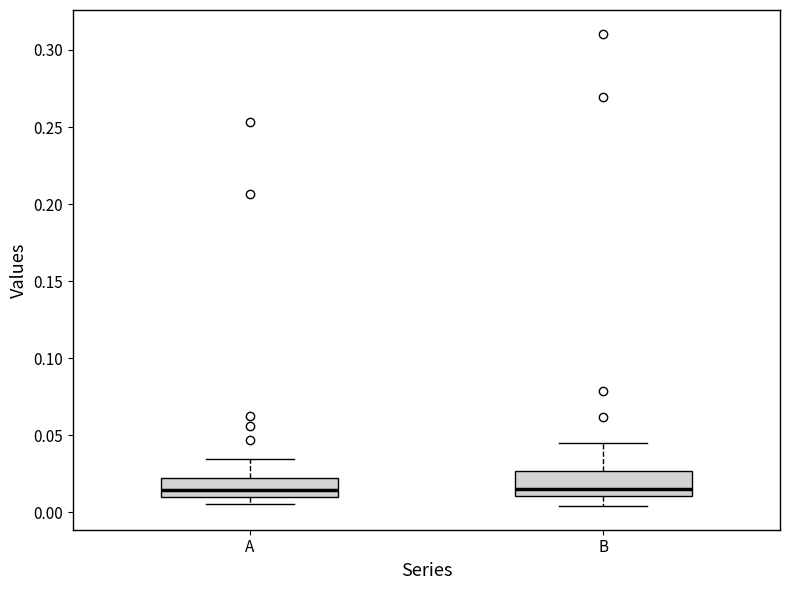

Where does the median line of the box for A sit on the y-axis? The values are not printed on the chart, so give them approximately, as read against the axis.

0.015